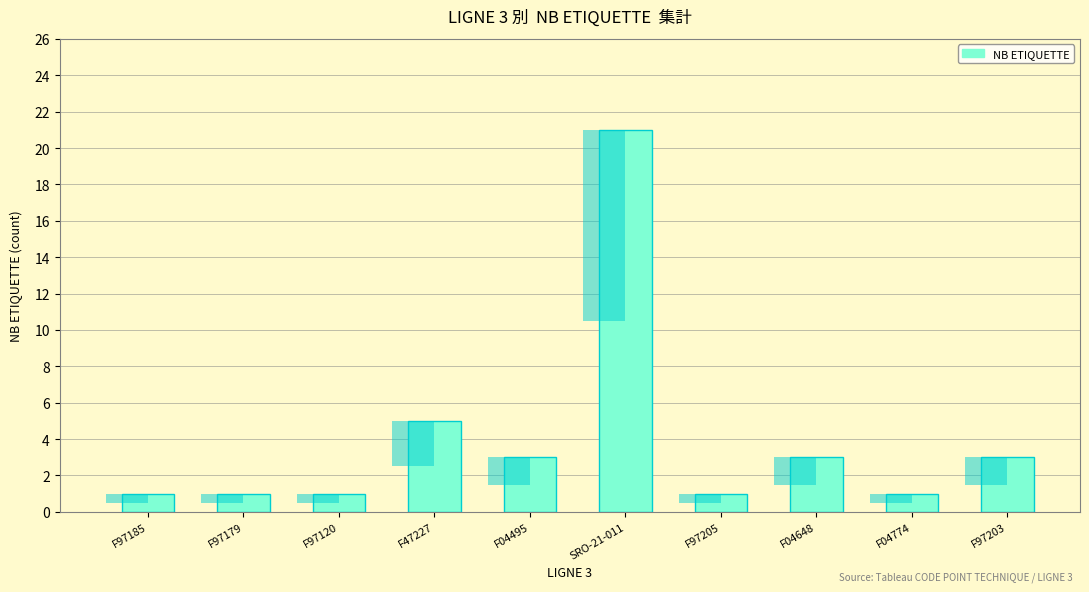

List the labels in order of value, smallest first.

F97185, F97179, F97120, F97205, F04774, F04495, F04648, F97203, F47227, SRO-21-011